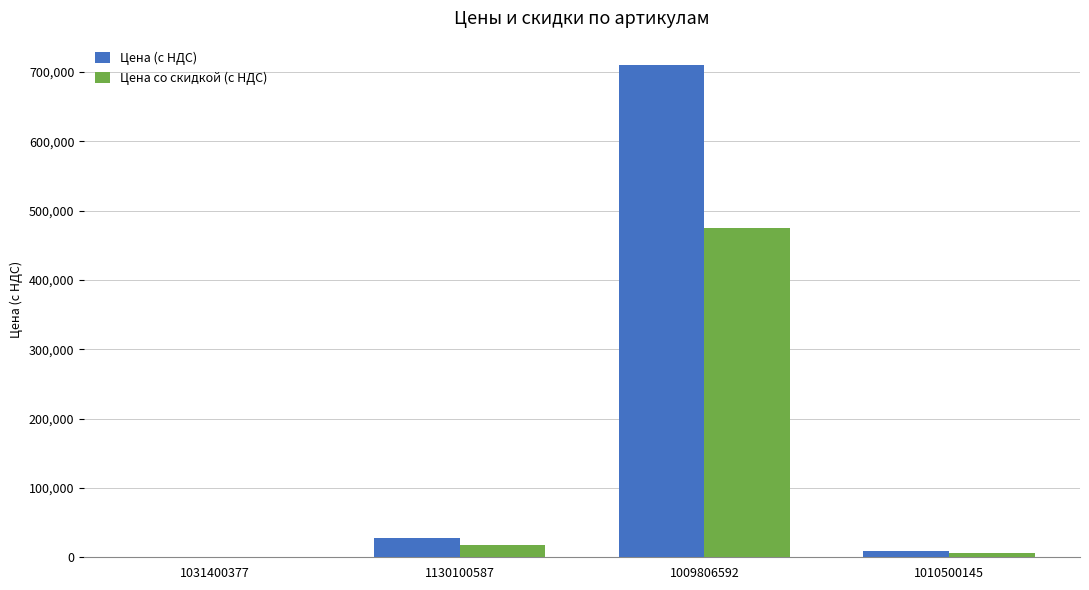

Where does the Цена (с НДС) series first go above 27292?

1130100587